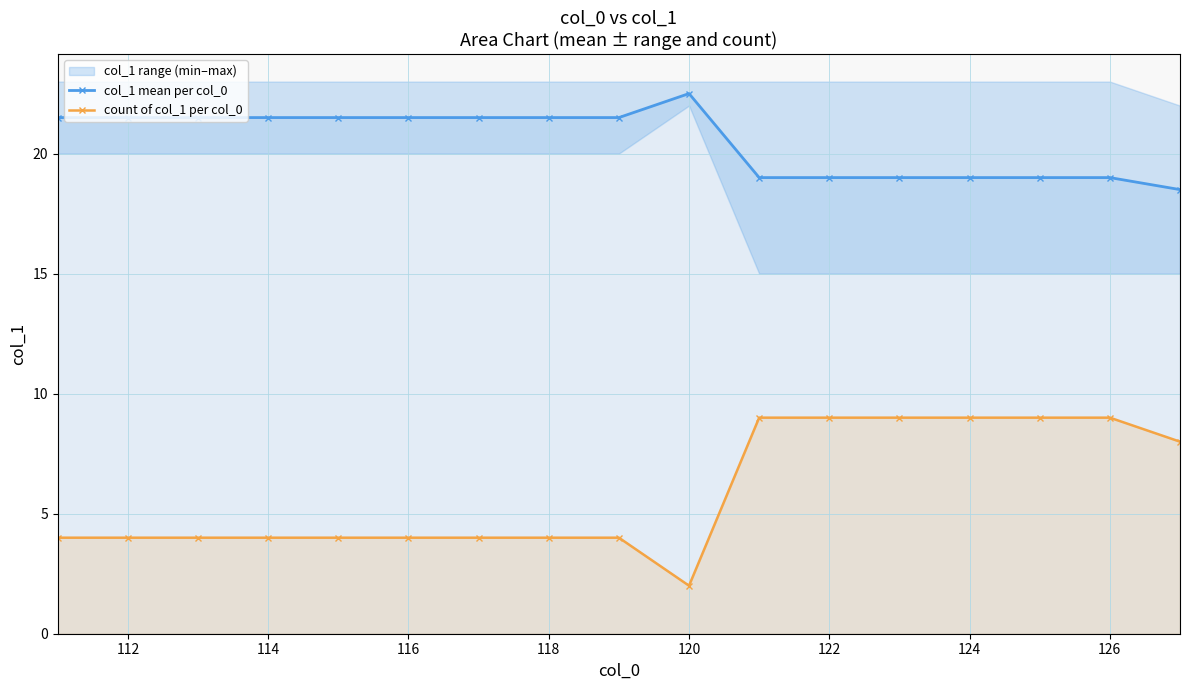

How many values in the count of col_1 per col_0 series are below 4?

1